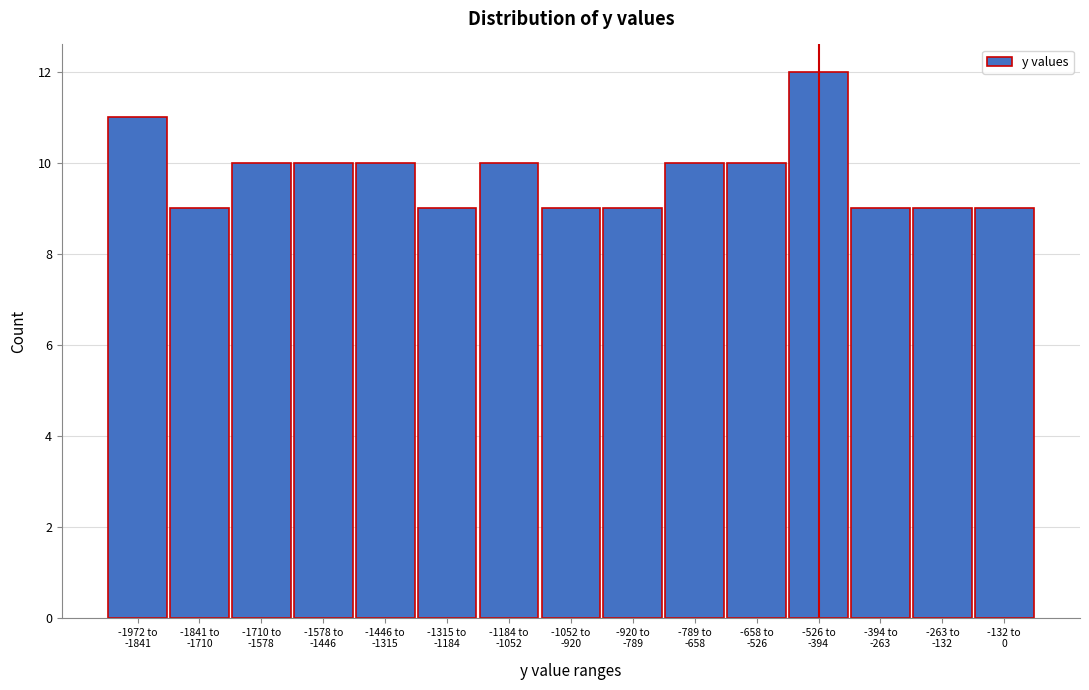

Reading right to left, what are all the values shown in this chart?

9	9	9	12	10	10	9	9	10	9	10	10	10	9	11